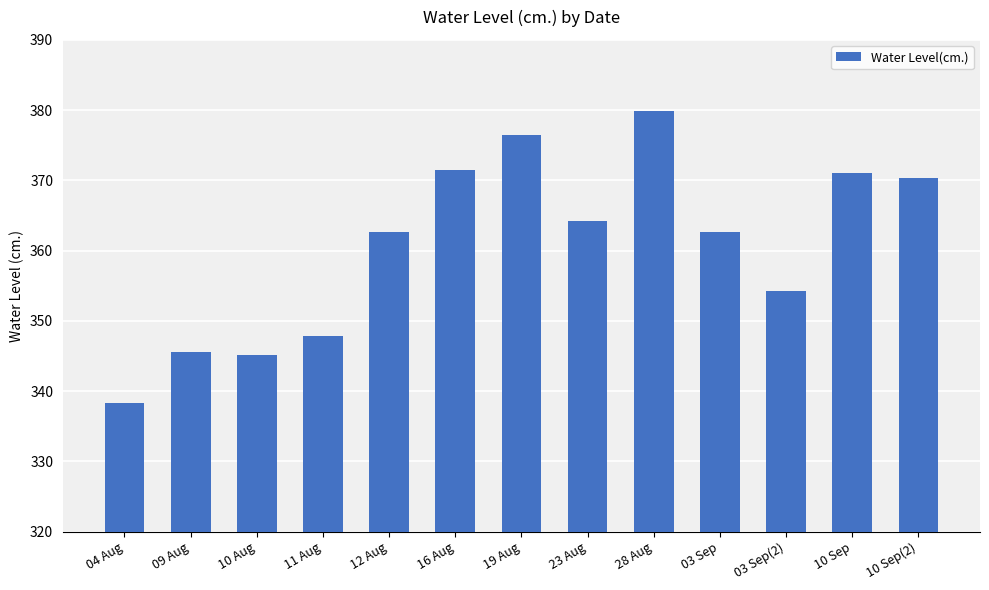

The chart shows a value of 546.2 at 10 Sep. True or false?

False